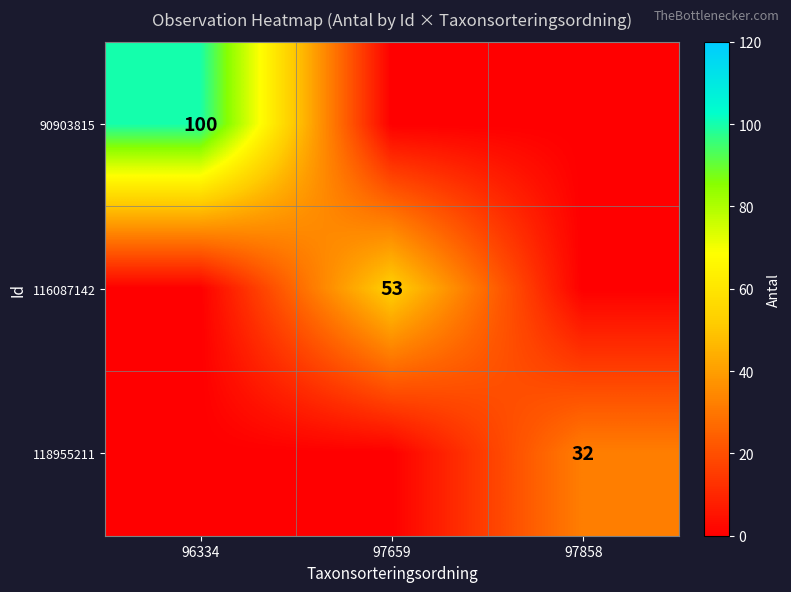

Is it true that 116087142 equals 20 at 97659?

False